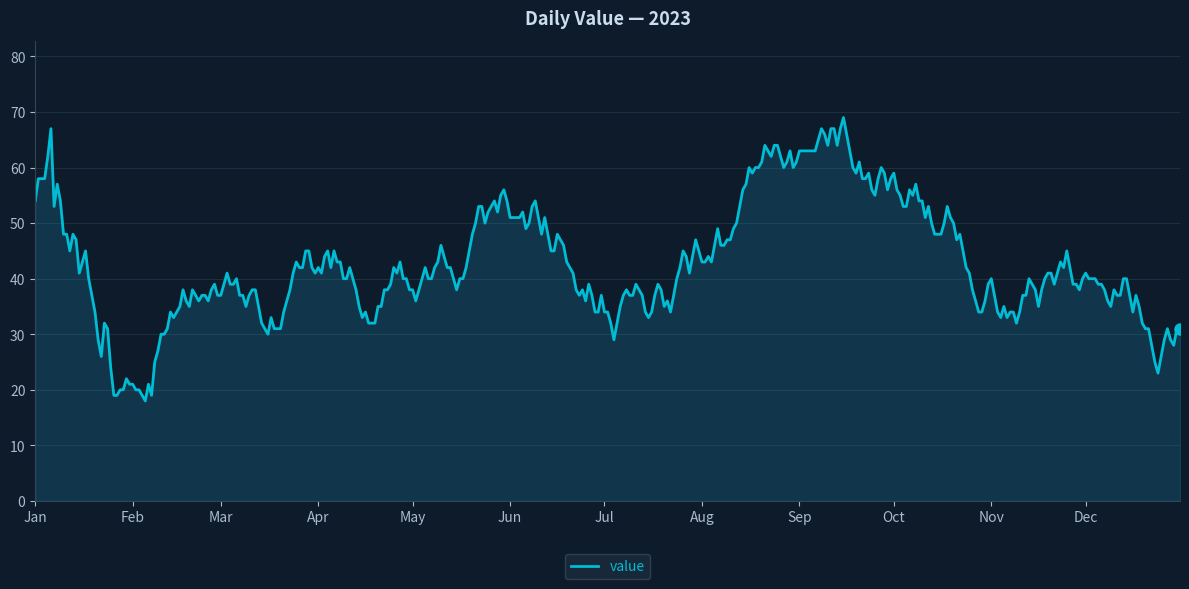

What is the difference between the maximum and minimum values?

51